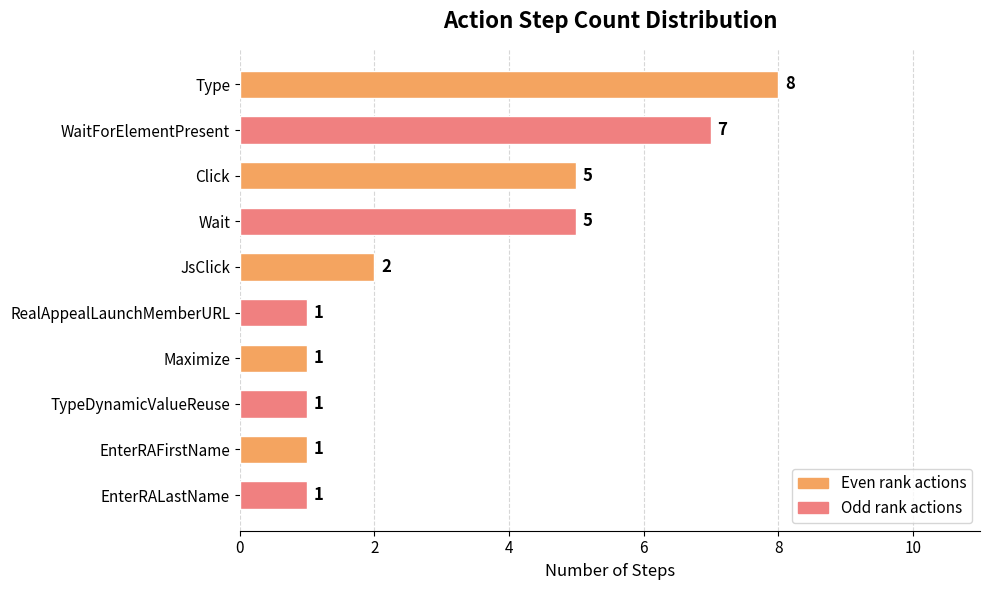

What is the greatest value displayed?

8